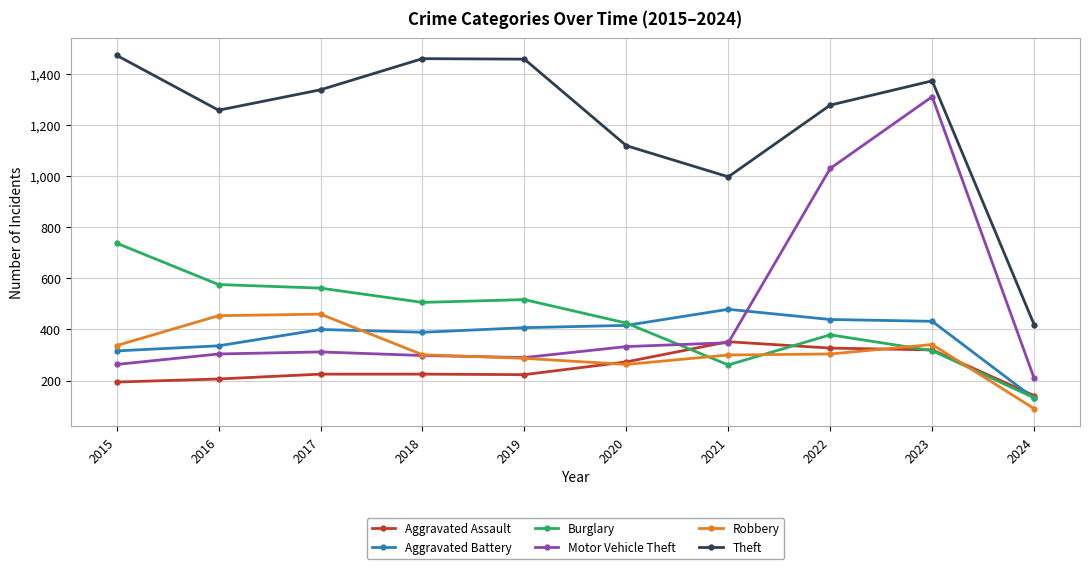

True or false: Robbery and Aggravated Battery cross at least once.

True